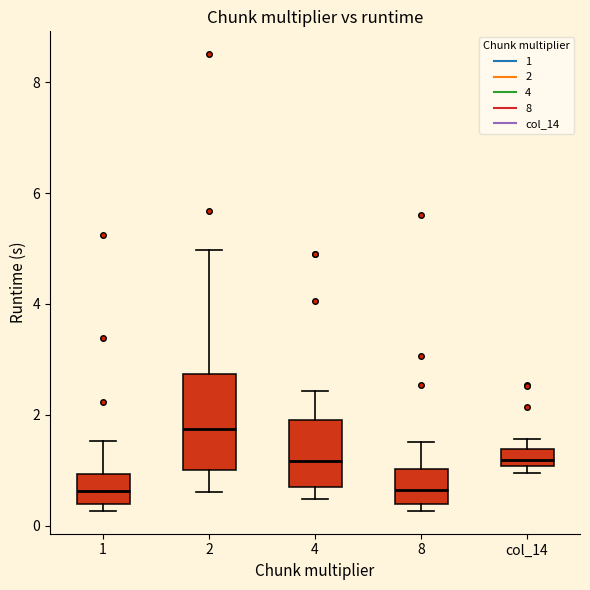

Reading left to right, read every box against the y-axis: the position of its median line, the range the box covers, and the ends of its whiskers. The values are not printed on the chart, so give them approximately, as read against the axis.

1: median 0.6, box 0.4 to 1.0, whiskers 0.2 to 1.6
2: median 1.8, box 1.0 to 2.8, whiskers 0.6 to 5.0
4: median 1.2, box 0.6 to 1.8, whiskers 0.4 to 2.4
8: median 0.6, box 0.4 to 1.0, whiskers 0.2 to 1.6
col_14: median 1.2, box 1.0 to 1.4, whiskers 1.0 (just below the box's lower edge) to 1.6